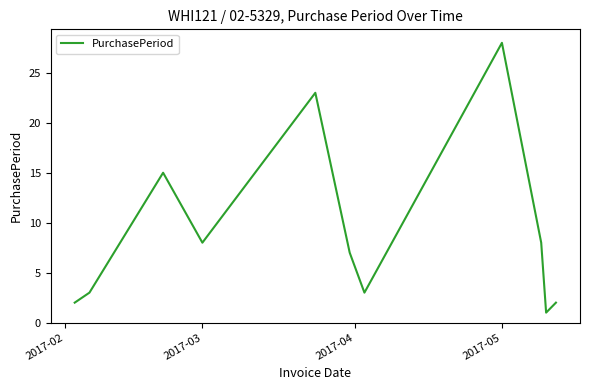

What is the greatest value displayed?

28